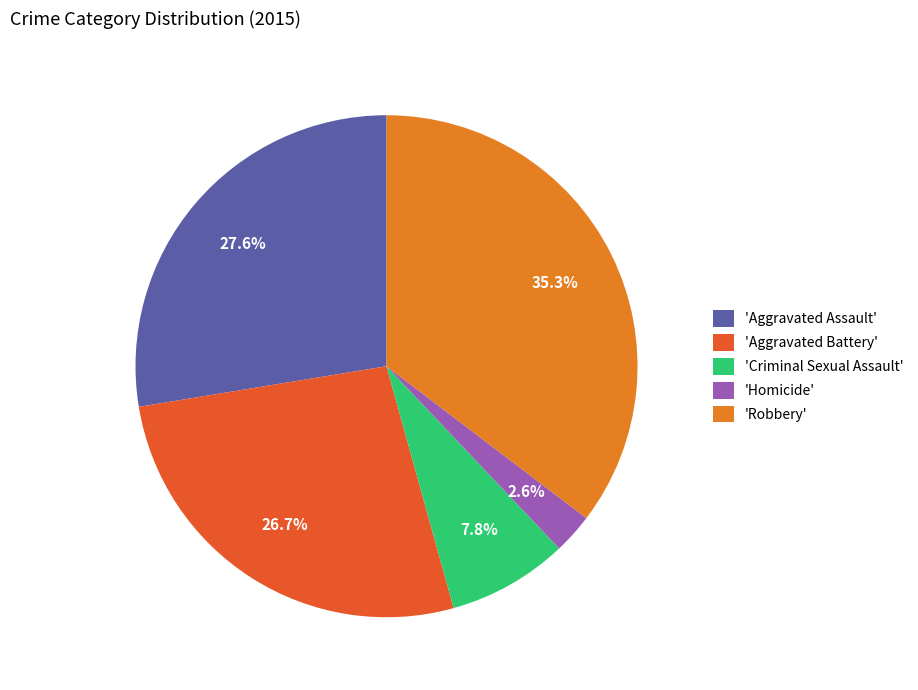

What is the smallest slice in the pie chart?

'Homicide'